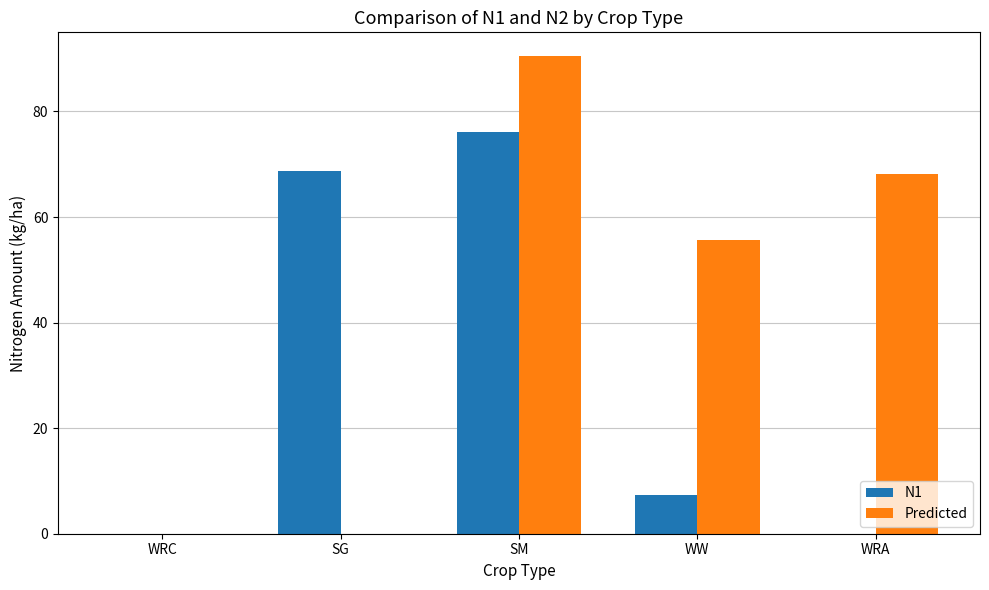

The value of N1 at SG is 68.7. True or false?

True